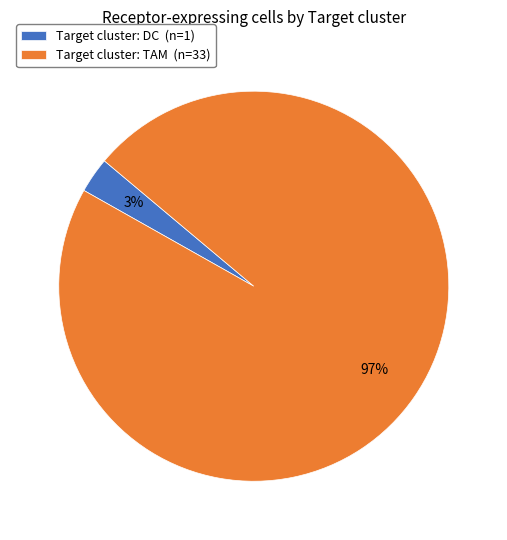

The Target cluster: DC (n=1) slice represents 18% of the pie. True or false?

False